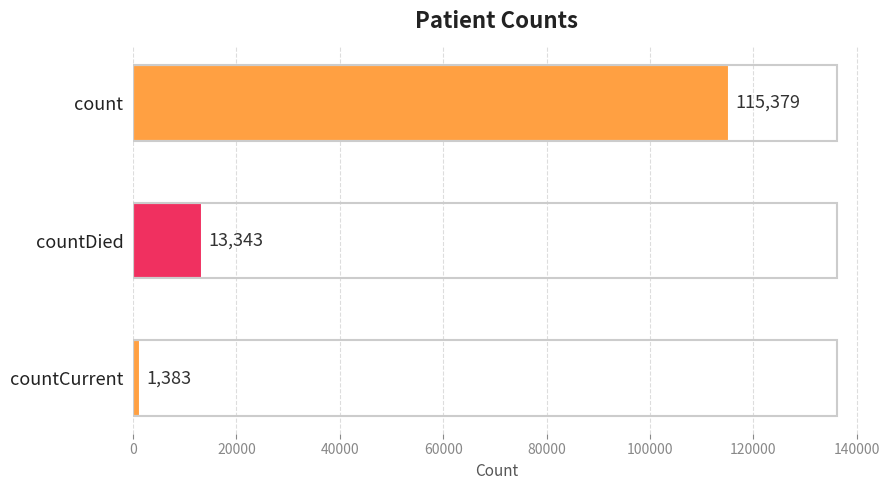

Where is the data nearest to the value 58381?

countDied